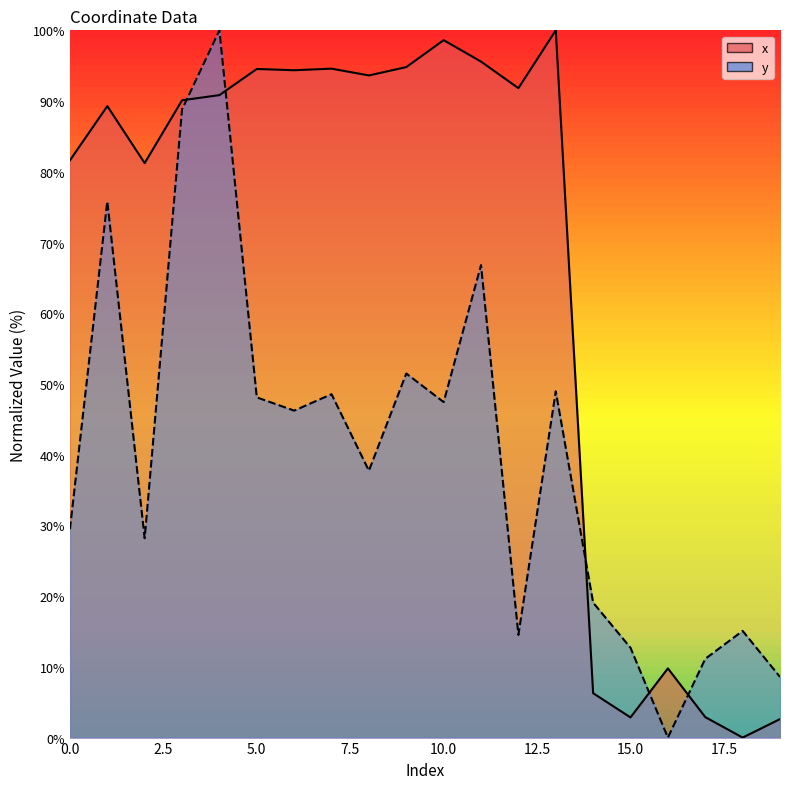

True or false: x has a value of 6.3 at 14.

True